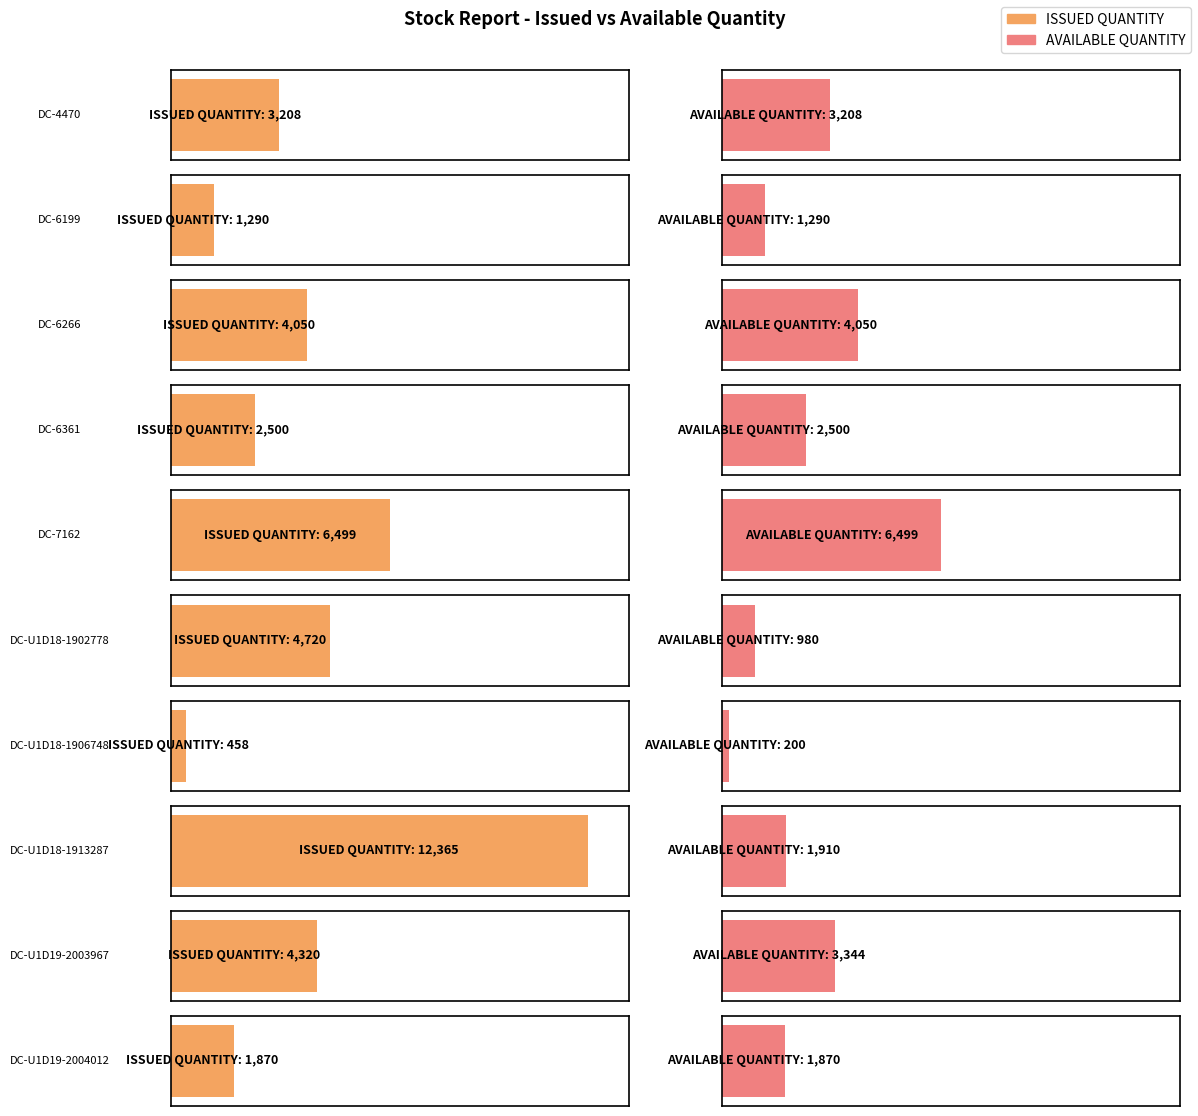

How many series are shown in this chart?

2